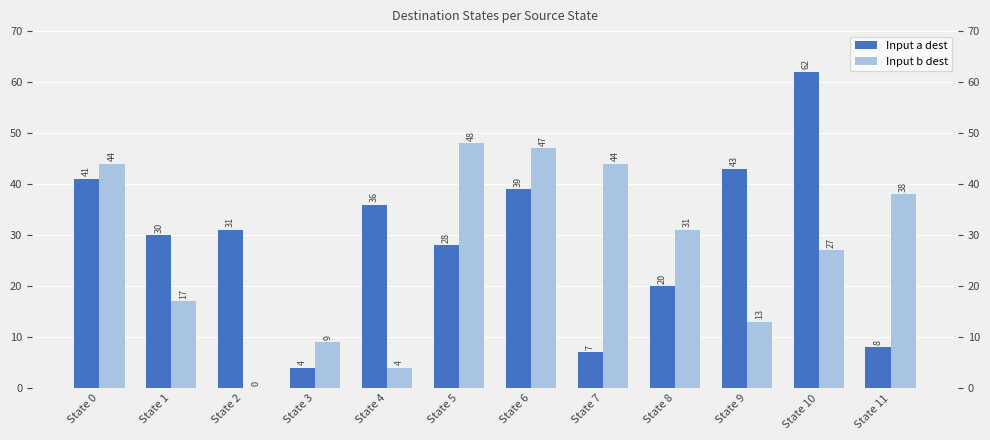

How many bars are there in total?

24